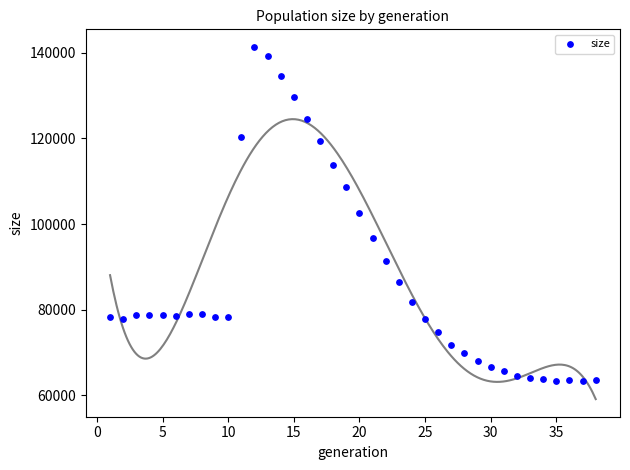

What is the range of Y values (max minus min)?

78022